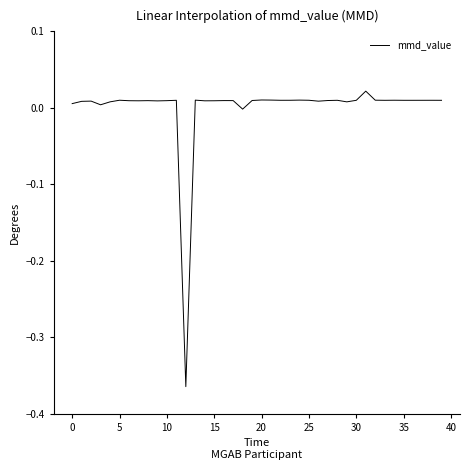

What is the difference between the maximum and minimum values?

0.4